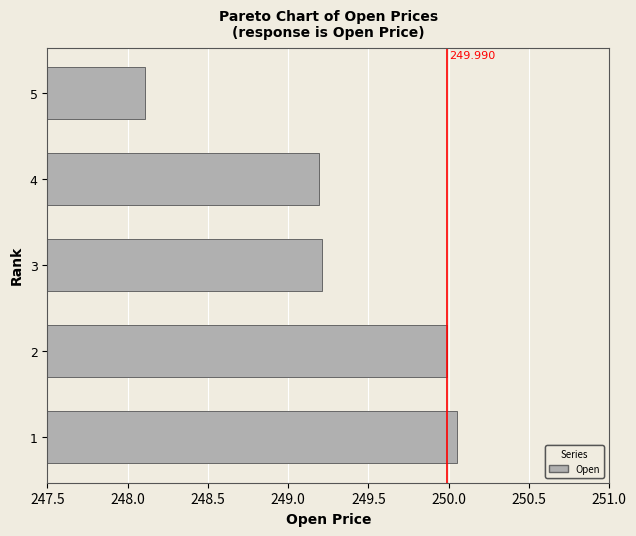

How many data points does each series have?

5